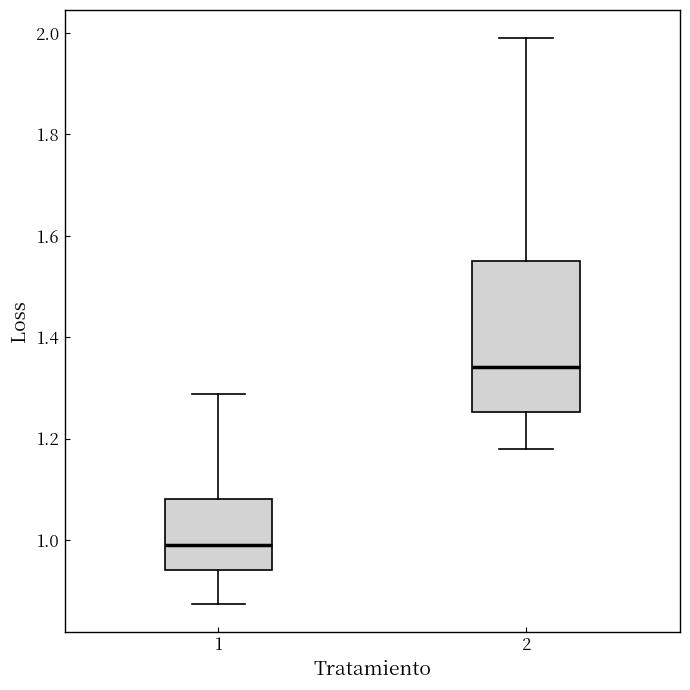

Reading left to right, read every box against the y-axis: the position of its median line, the range the box covers, and the ends of its whiskers. The values are not printed on the chart, so give them approximately, as read against the axis.

1: median 0.98, box 0.94 to 1.08, whiskers 0.88 to 1.28
2: median 1.34, box 1.26 to 1.56, whiskers 1.18 to 1.98